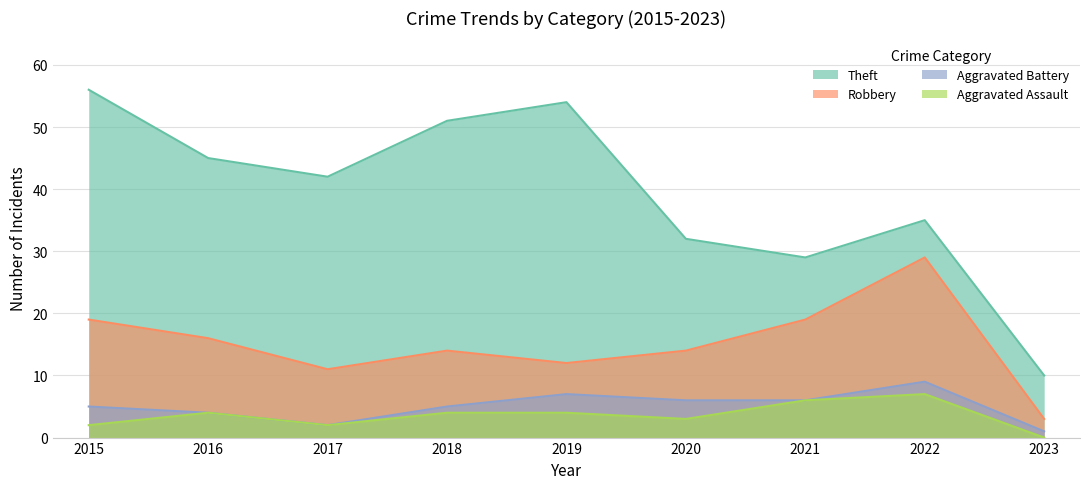

Reading left to right, extract all data points from this chart.

Theft: 2015=56	2016=45	2017=42	2018=51	2019=54	2020=32	2021=29	2022=35	2023=10
Robbery: 2015=19	2016=16	2017=11	2018=14	2019=12	2020=14	2021=19	2022=29	2023=3
Aggravated Battery: 2015=5	2016=4	2017=2	2018=5	2019=7	2020=6	2021=6	2022=9	2023=1
Aggravated Assault: 2015=2	2016=4	2017=2	2018=4	2019=4	2020=3	2021=6	2022=7	2023=0